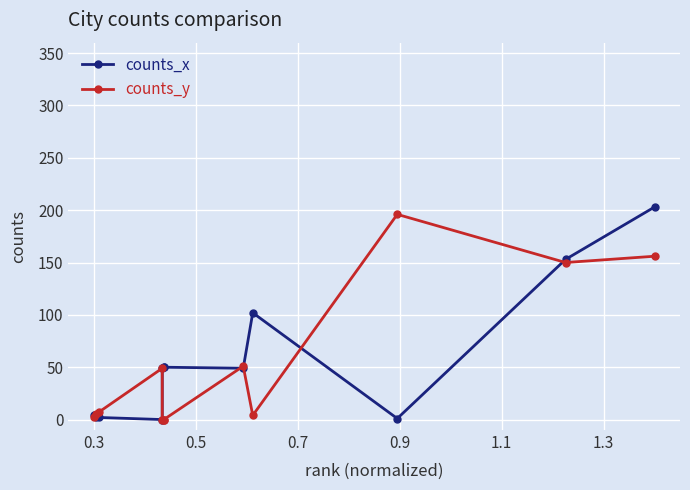

List the series in order of their overall mean, lowest first.

counts_y, counts_x